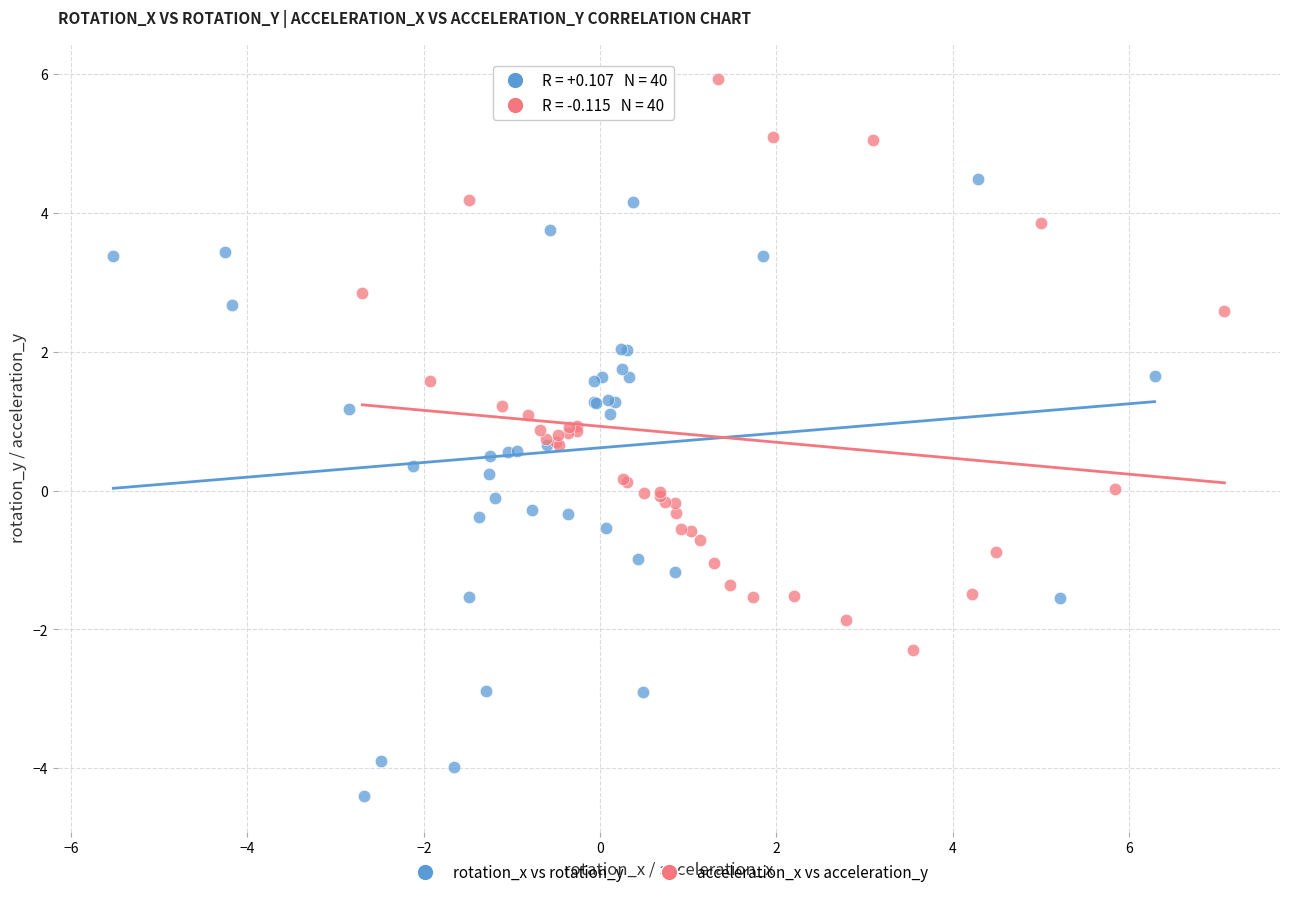

Which series contains the highest Y value?

acceleration_x vs acceleration_y